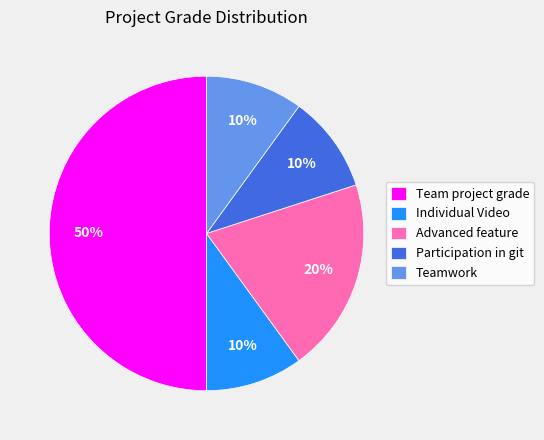

To the nearest percent, what is the average slice percentage?

20%